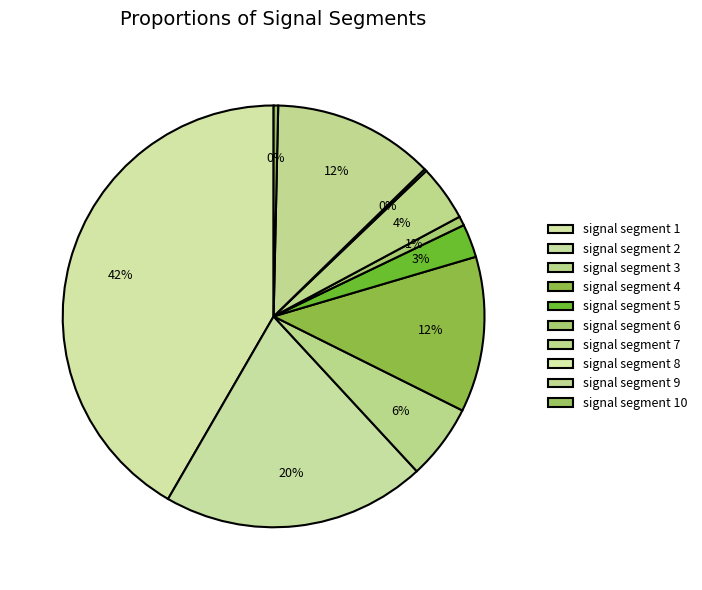

To the nearest percent, what is the average slice percentage?

10%